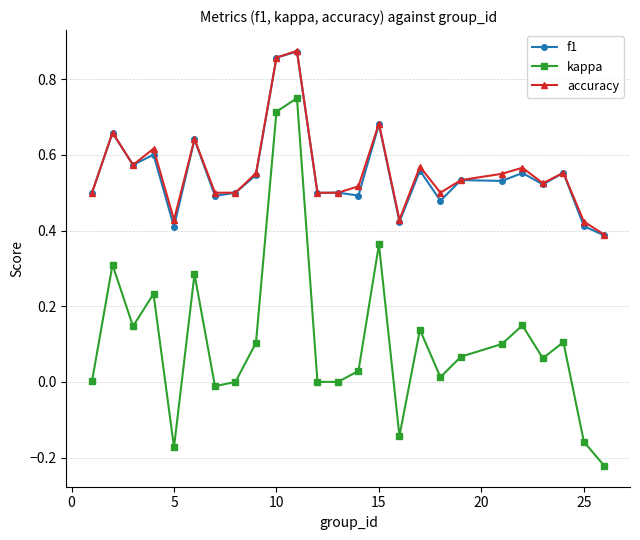

True or false: f1 has more than 1 points higher than both neighbors.

True